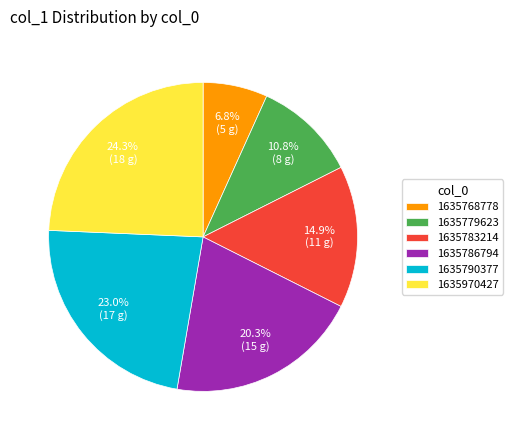

What portion of the pie excludes 1635779623?

89.2%